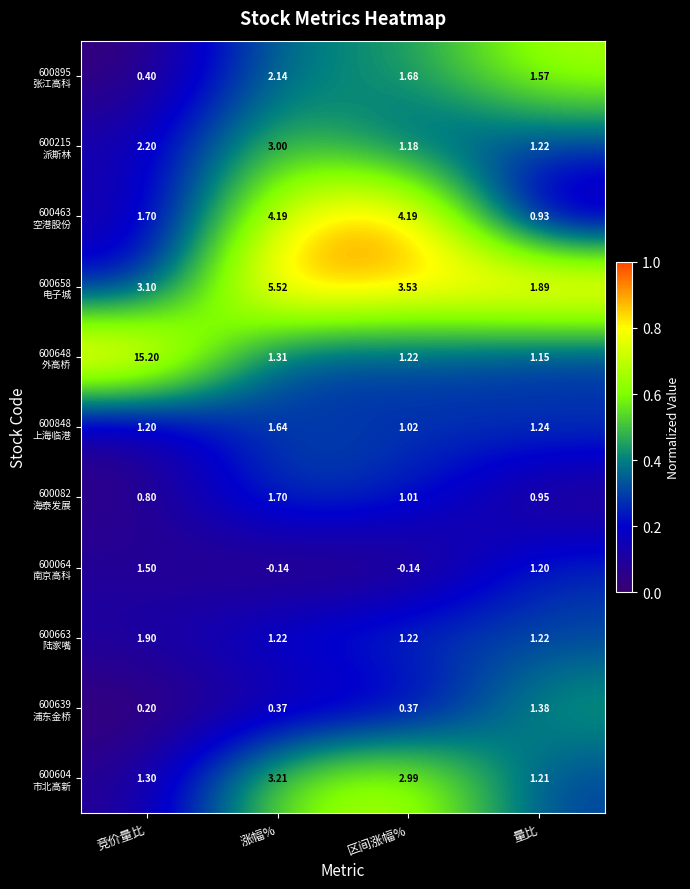

Count the number of data series in this chart.

11